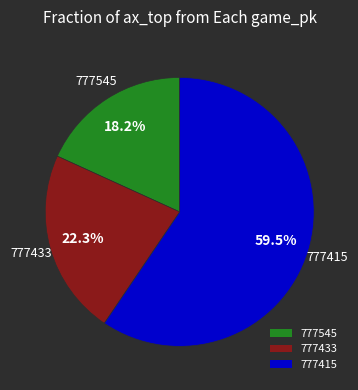

How many slices are in this pie chart?

3